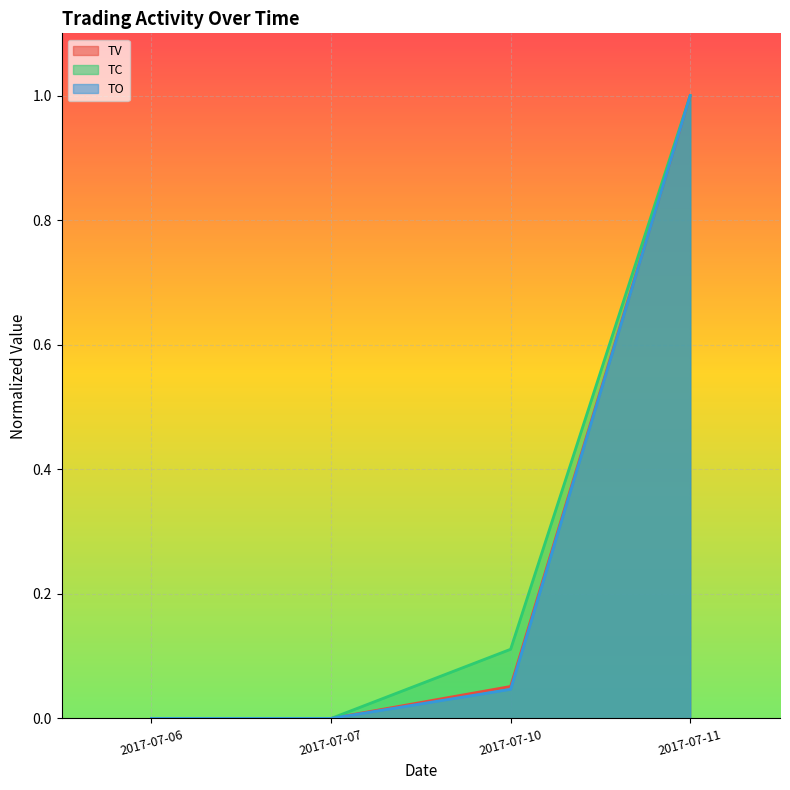

How many TC values are between 0 and 1?

4